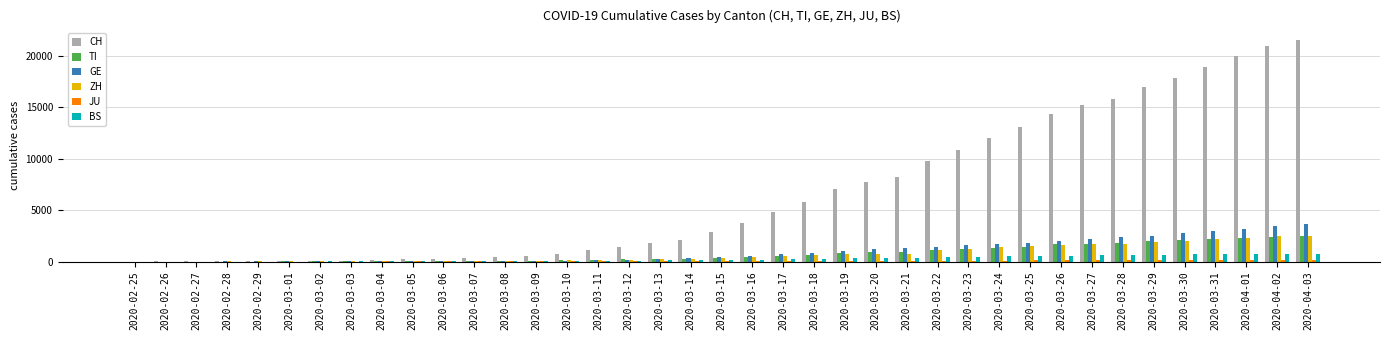

Which series changed the most between 2020-03-08 and 2020-03-13?

CH